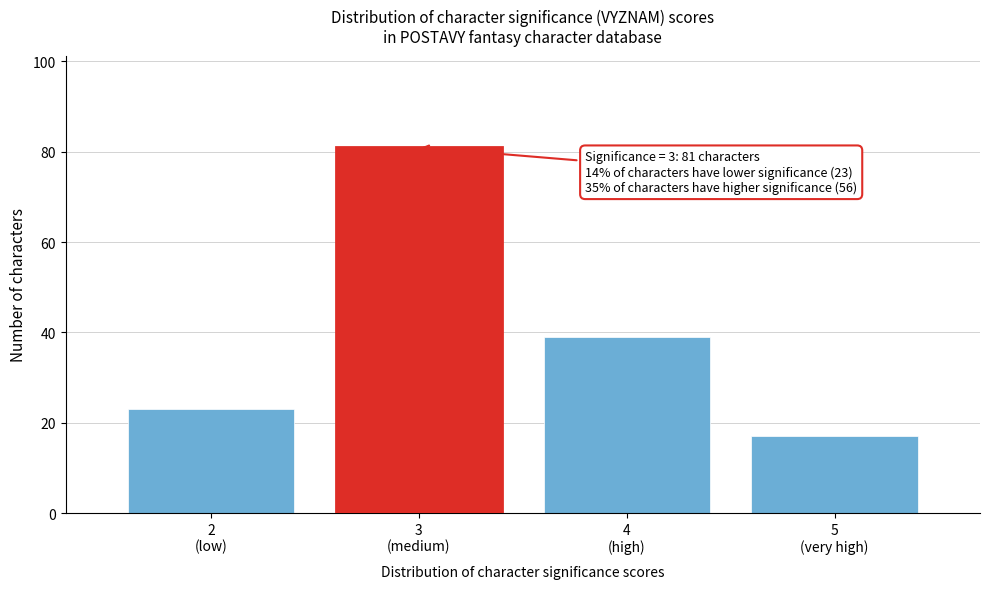

Reading right to left, list all the values displayed in this chart.

17	39	81	23